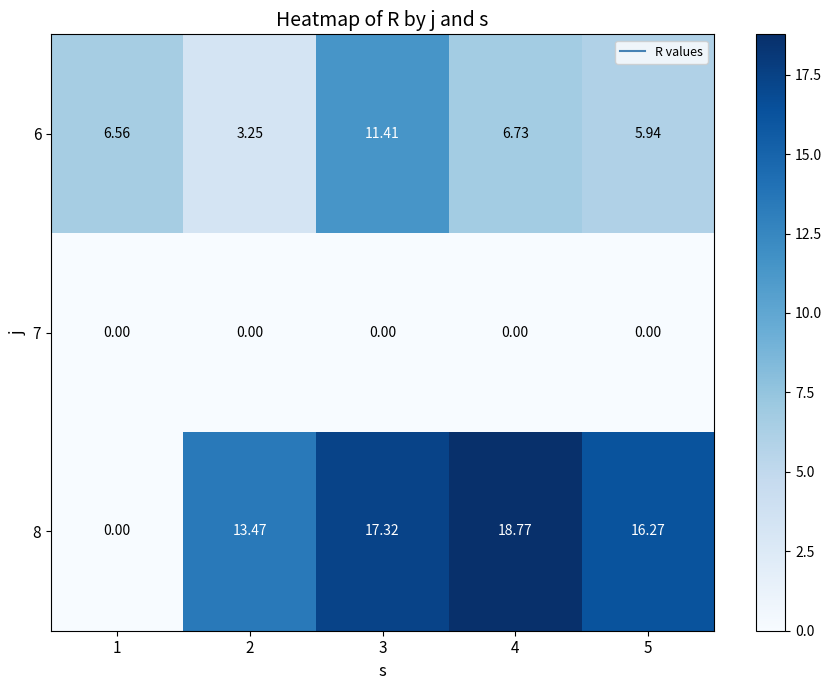

How many series are shown in this chart?

3